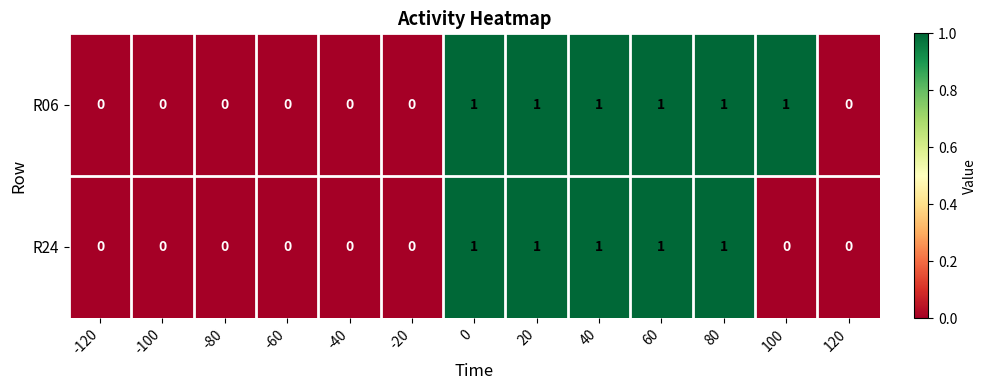

What is the total value across all series at 100?

1